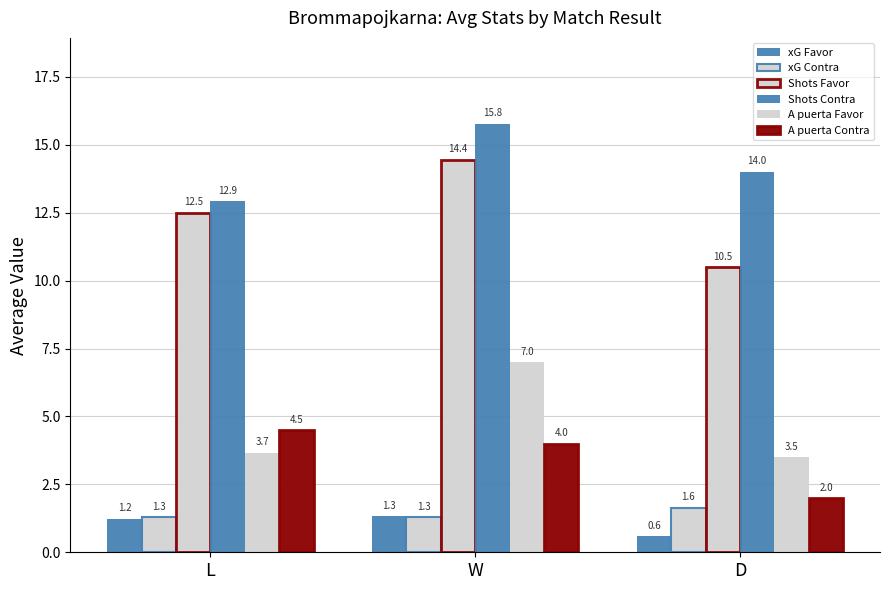

List the labels in order of Shots Favor value, largest first.

W, L, D